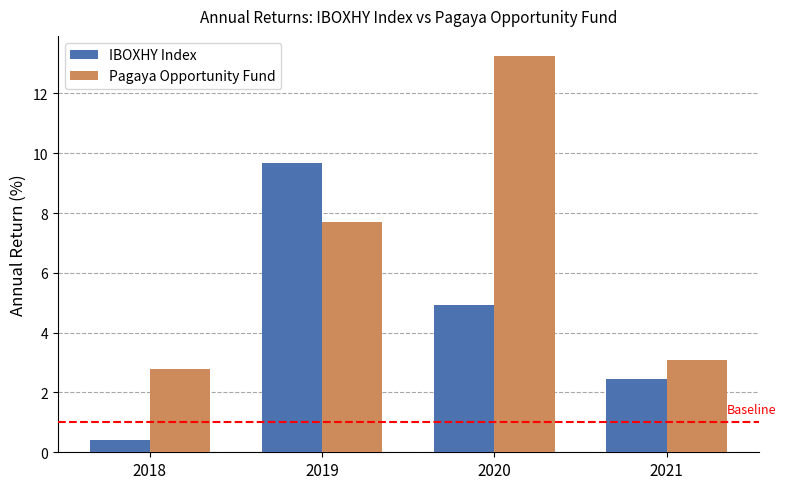

Rank the series at 2021 from lowest to highest value.

IBOXHY Index, Pagaya Opportunity Fund